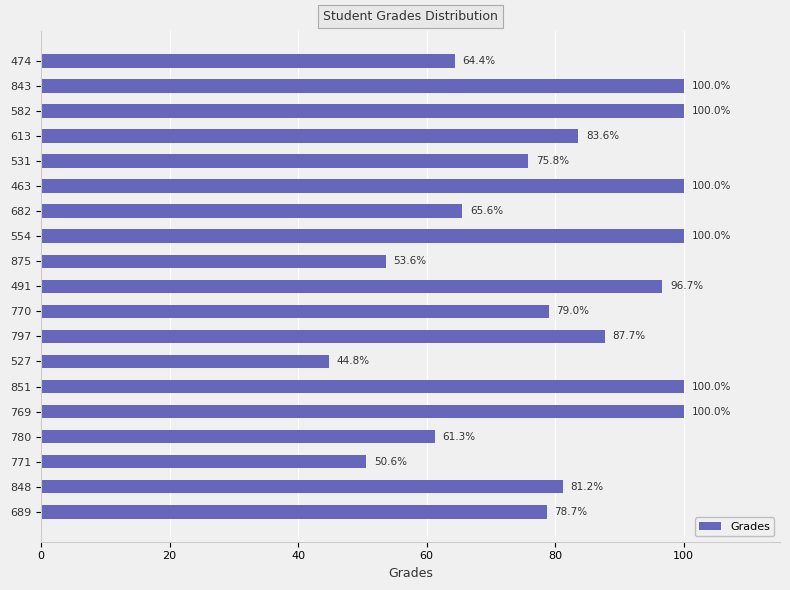

Reading top to bottom, list all the values displayed in this chart.

64.4	100.0	100.0	83.6	75.8	100.0	65.6	100.0	53.6	96.7	79.0	87.7	44.8	100.0	100.0	61.3	50.6	81.2	78.7